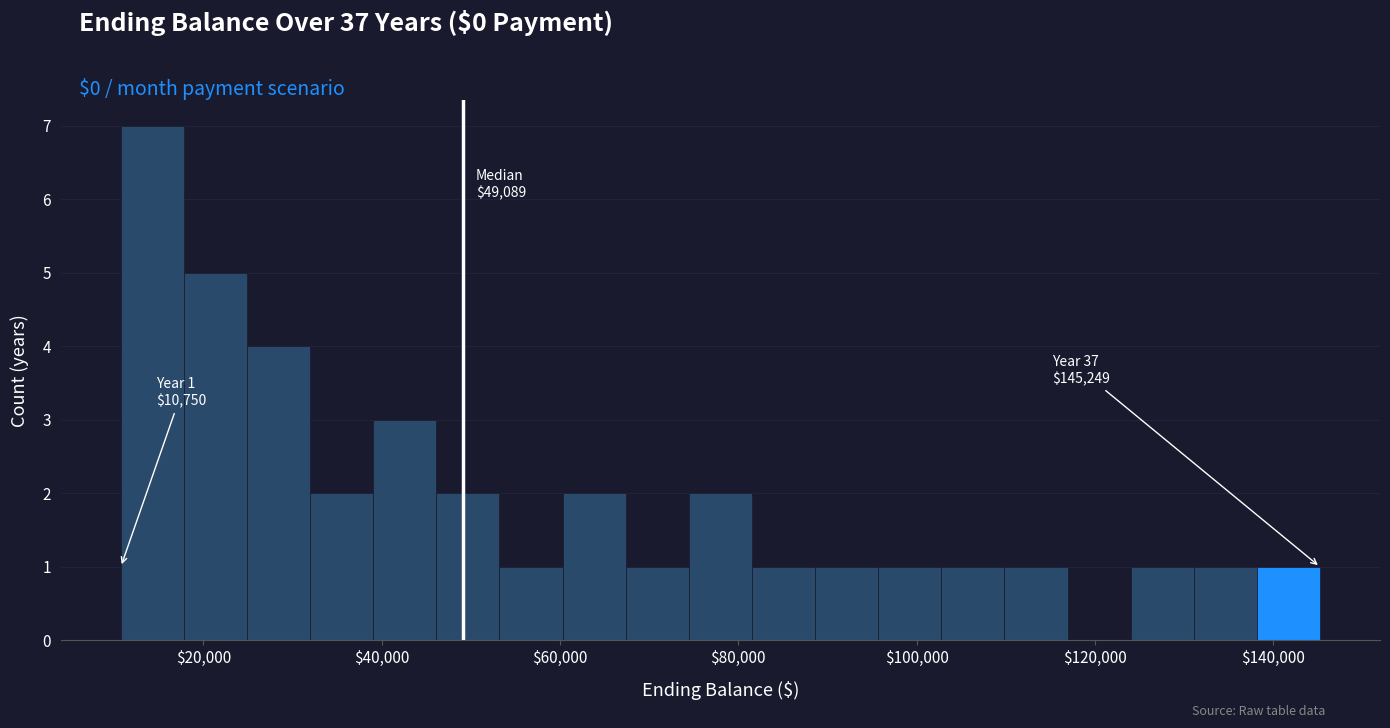

Around what value on the x-axis is the tallest bar? Give the approximate position of its centre, as read against the axis.

14000